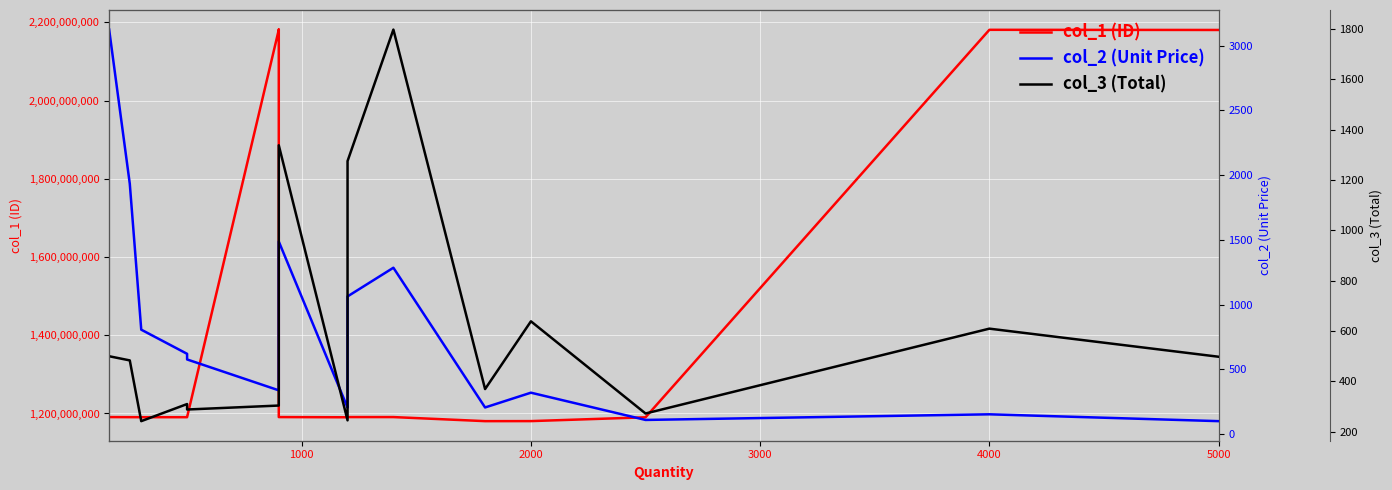

How many data points in col_3 (Total) are less than 483?

8